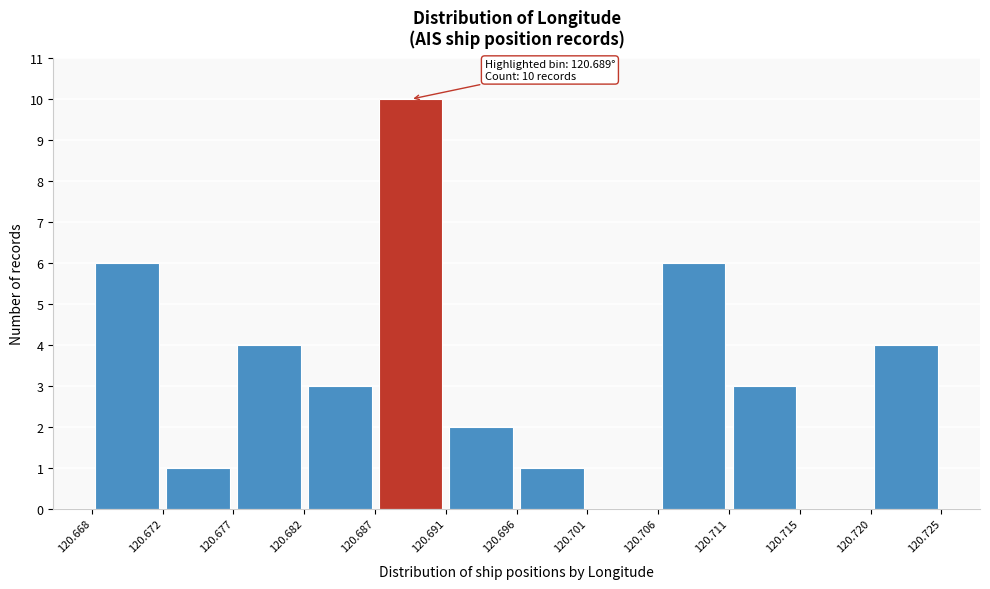

Which range on the x-axis has the tallest bar?

120.687 to 120.691